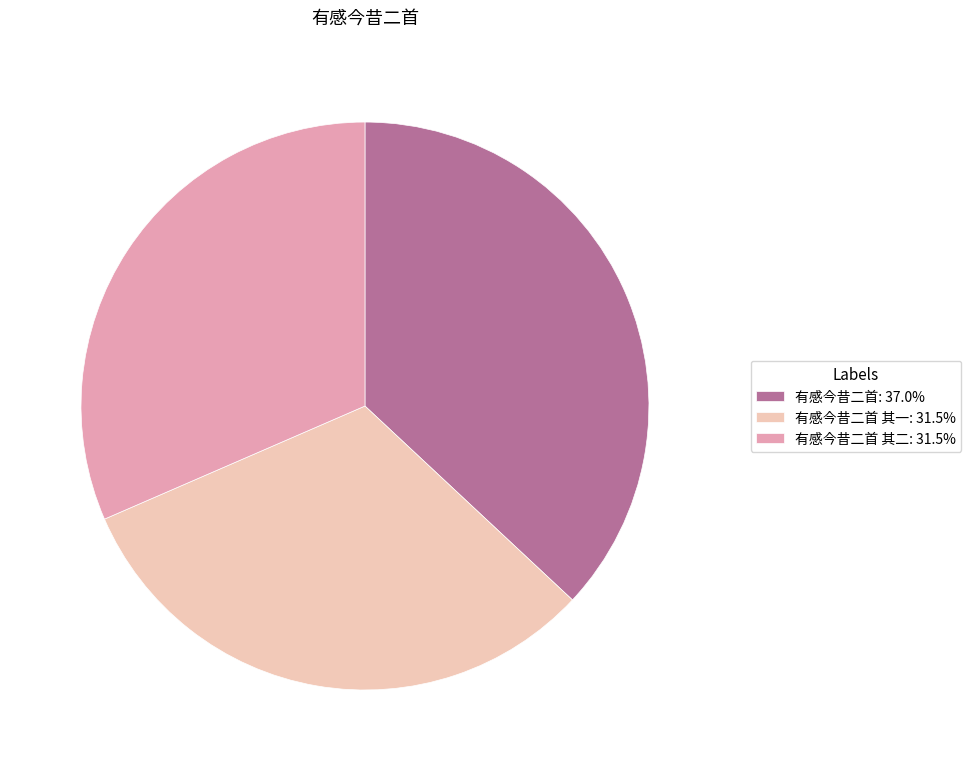

Approximately how many times larger is the value at 有感今昔二首 其一: 31.5% compared to 有感今昔二首 其二: 31.5%?

1.0